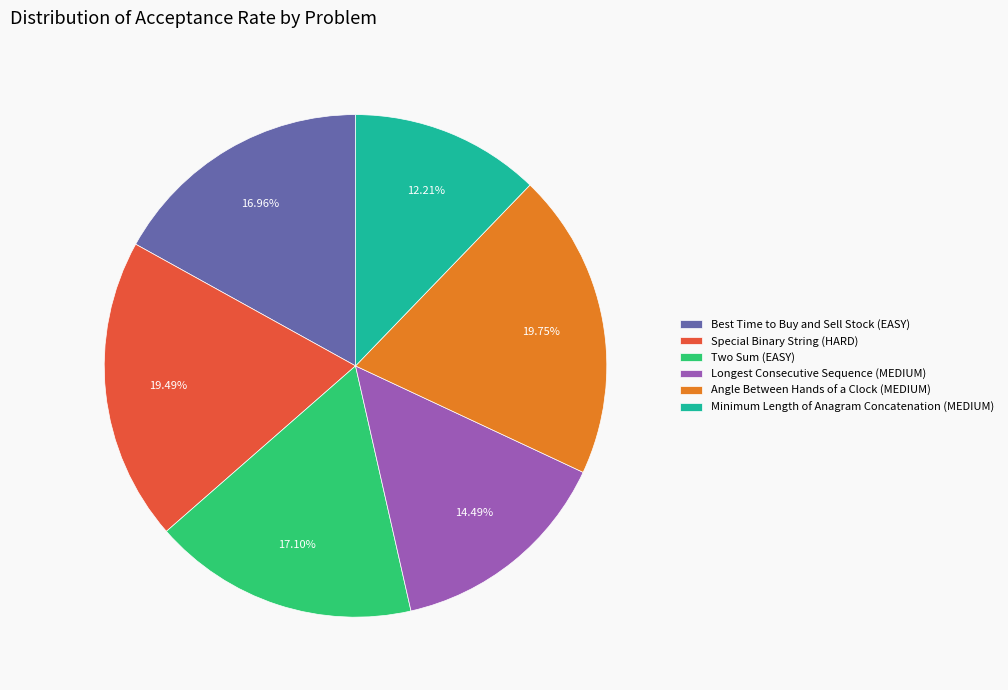

Which has a higher value, Minimum Length of Anagram Concatenation (MEDIUM) or Best Time to Buy and Sell Stock (EASY)?

Best Time to Buy and Sell Stock (EASY)